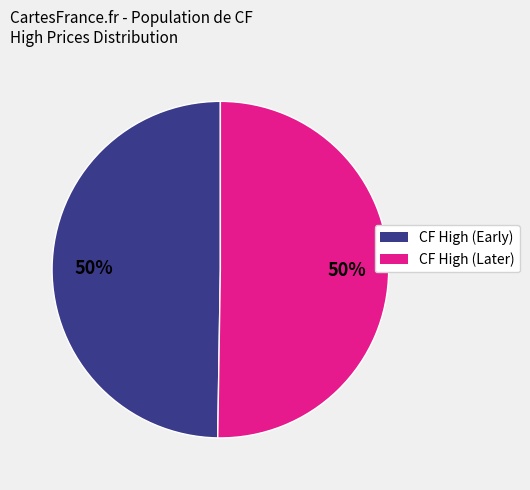

To the nearest percent, what is the average slice percentage?

50%